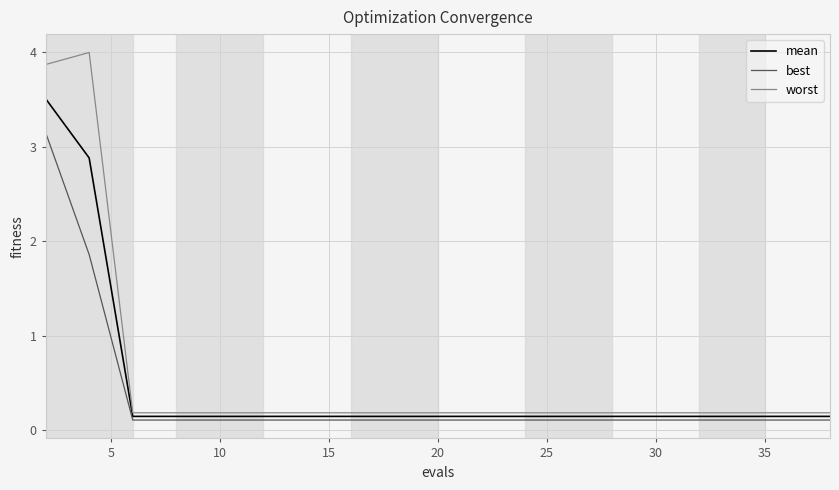

What is the greatest value displayed?

4.0